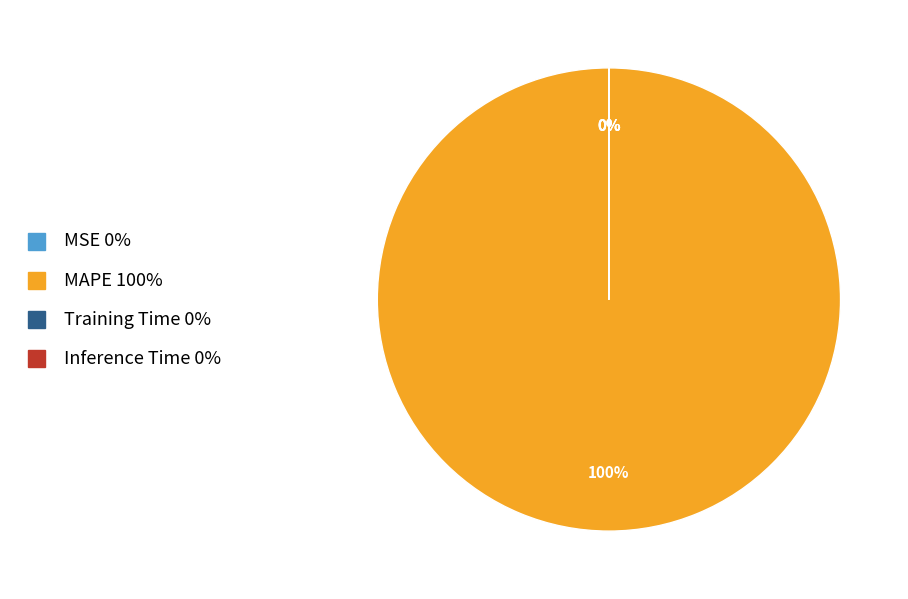

To the nearest percent, what is the difference between the largest and smallest slice percentages?

100%